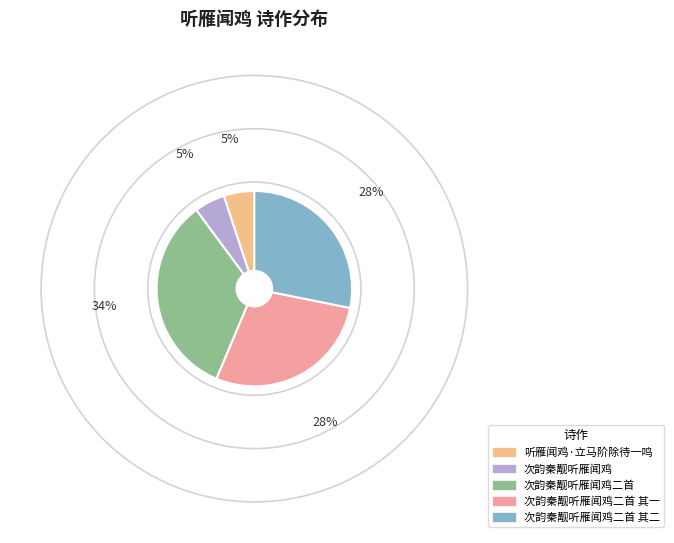

How many slices are in this pie chart?

5